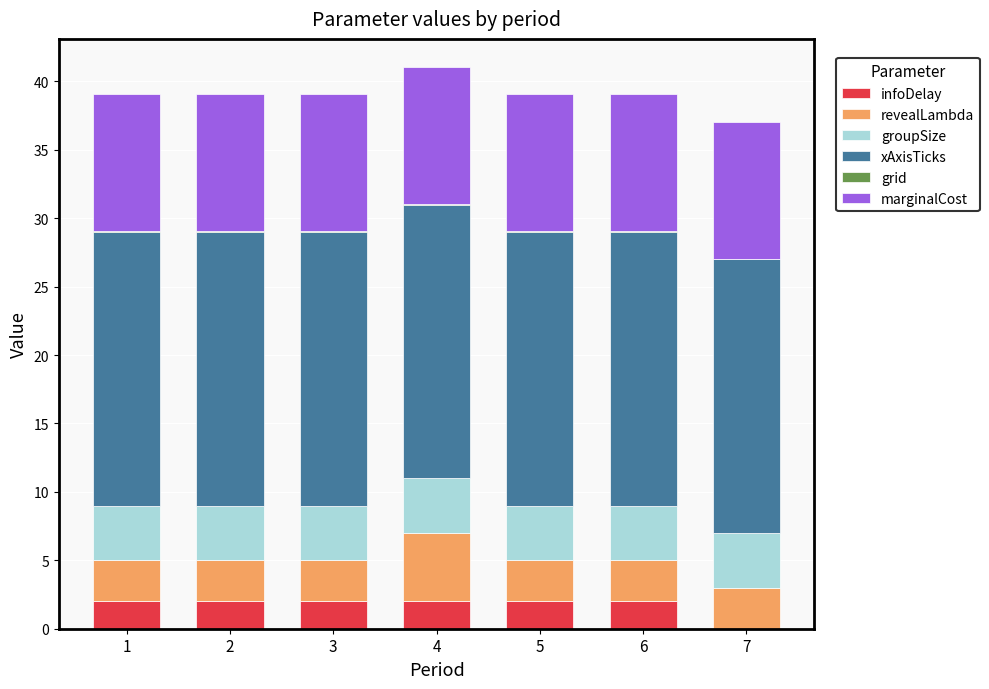

Count the infoDelay values in the range 2 to 3.

6